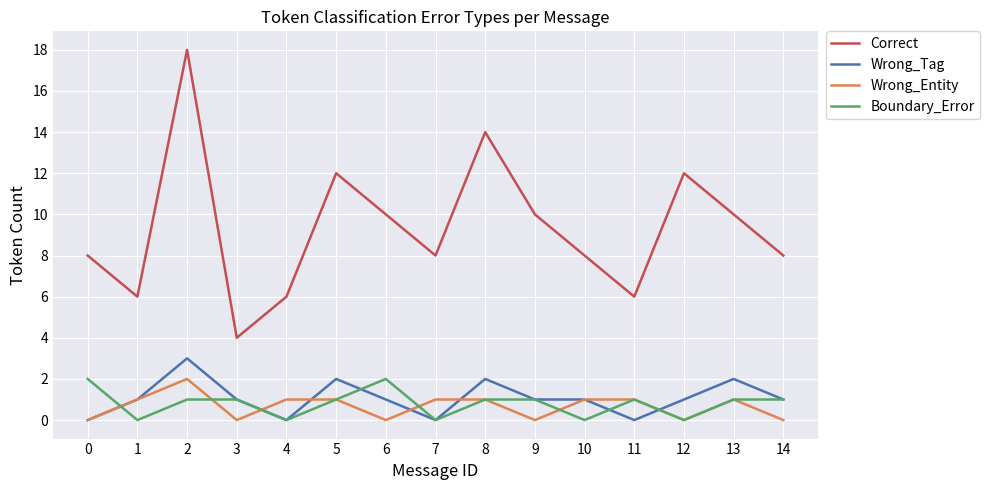

Between 0 and 3, which series saw the biggest shift?

Correct